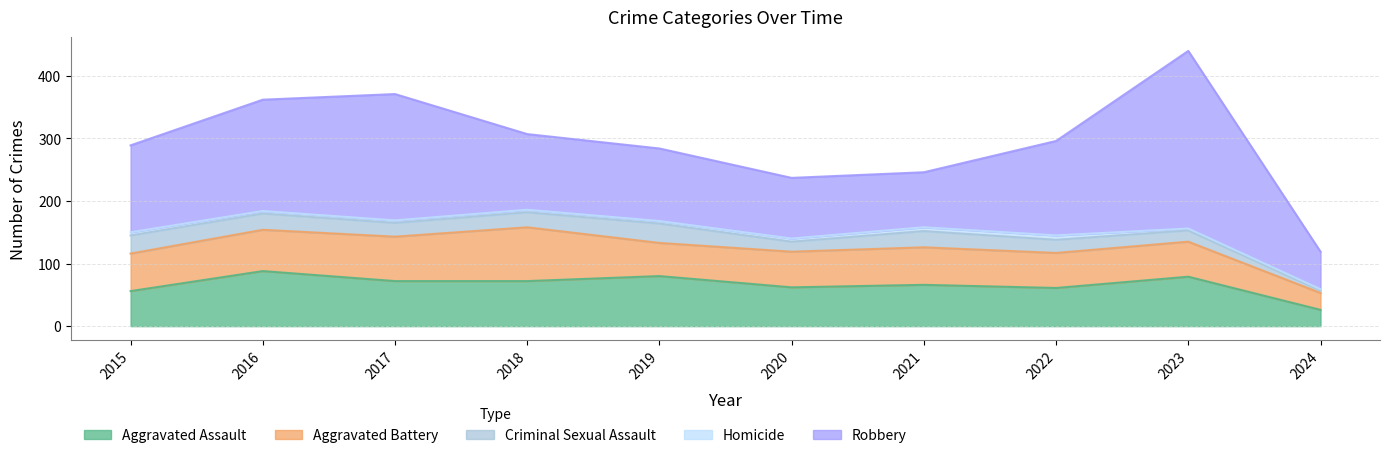

What is the difference between the Criminal Sexual Assault values at 2023 and 2024?

14